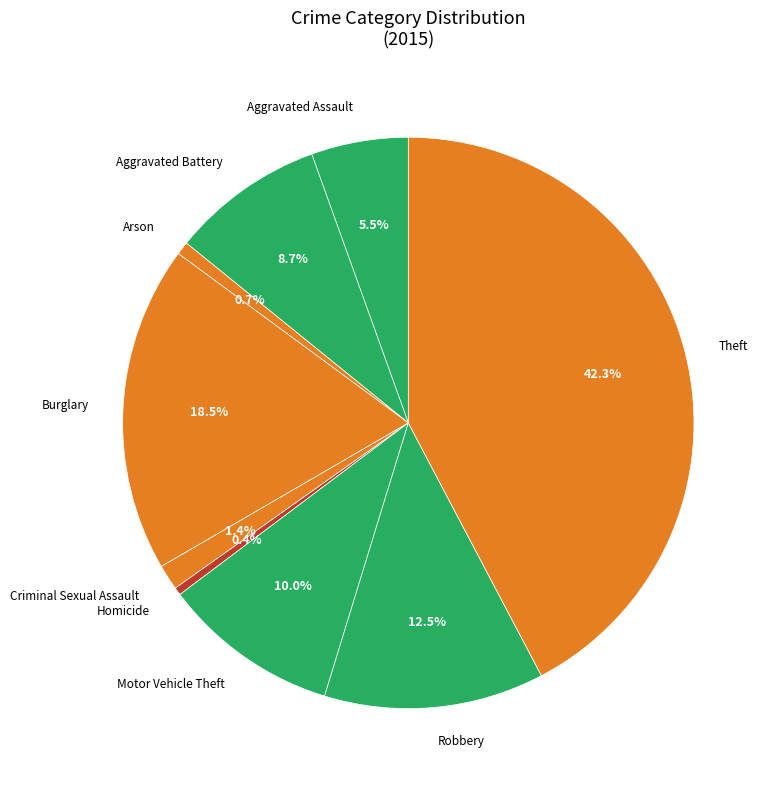

Between Aggravated Assault and Burglary, which is larger?

Burglary